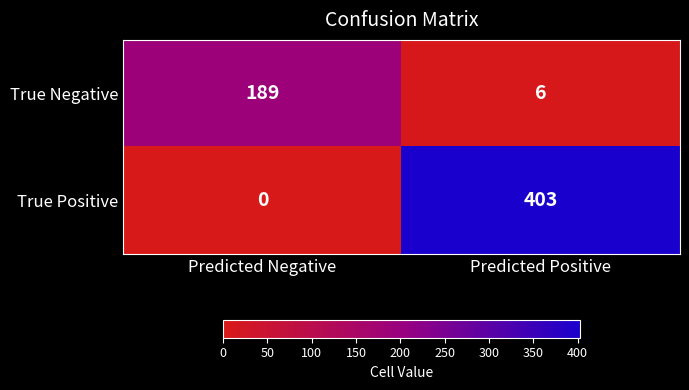

What is the sum of the True Positive values at Predicted Negative and Predicted Positive?

403